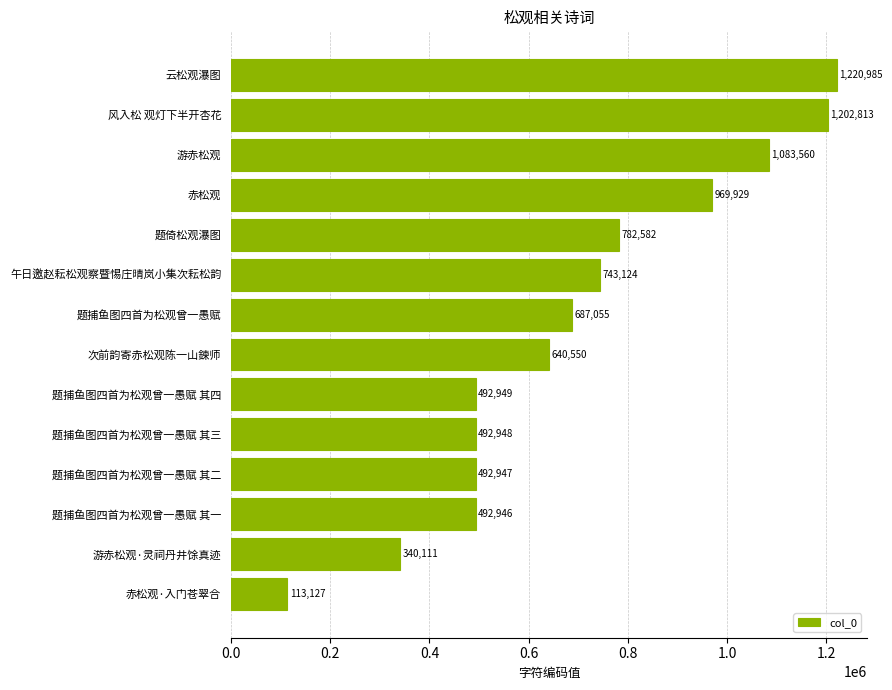

How many distinct data groups are displayed?

1